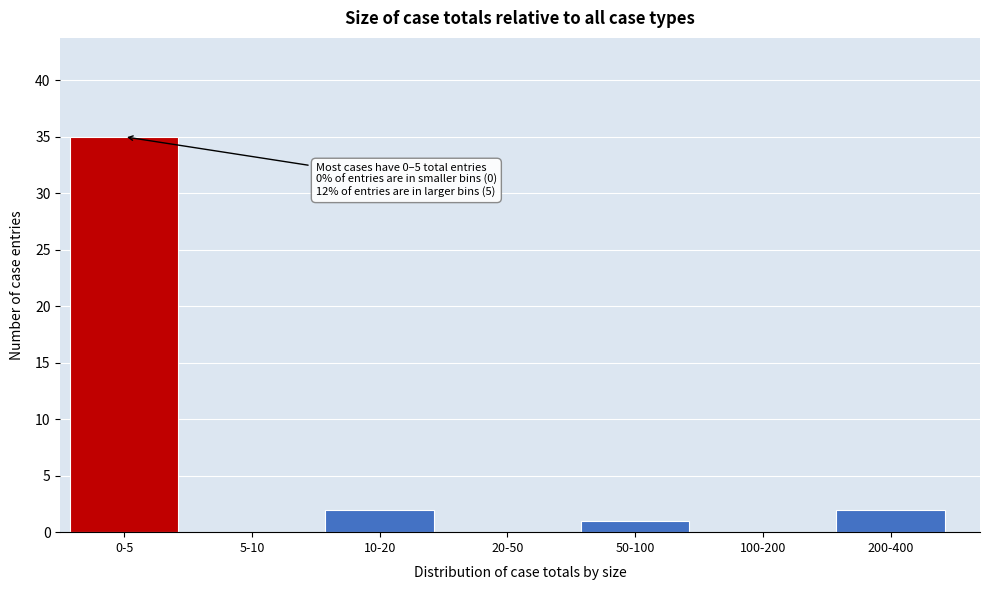

Reading left to right, extract all data points from this chart.

0-5=35	5-10=0	10-20=2	20-50=0	50-100=1	100-200=0	200-400=2